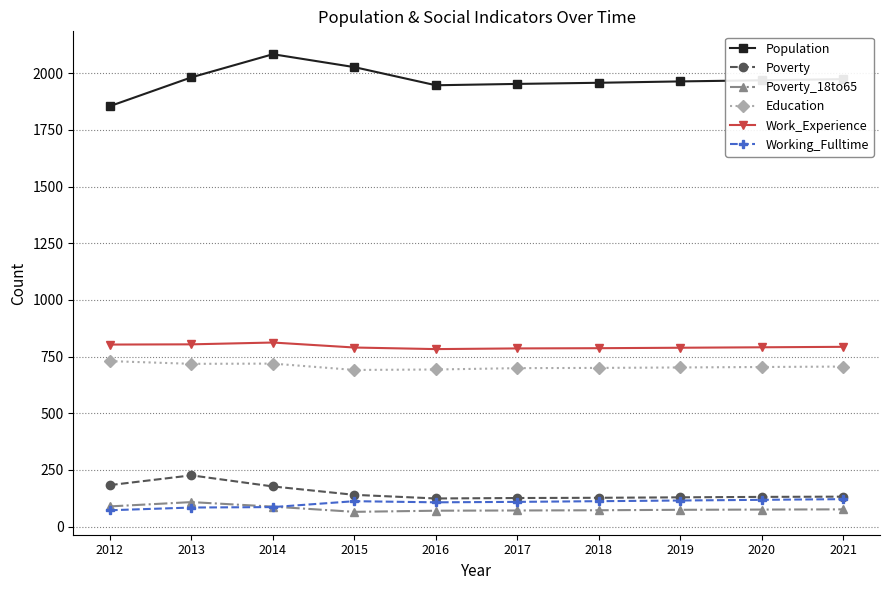

Which series changed the most between 2014 and 2021?

Population